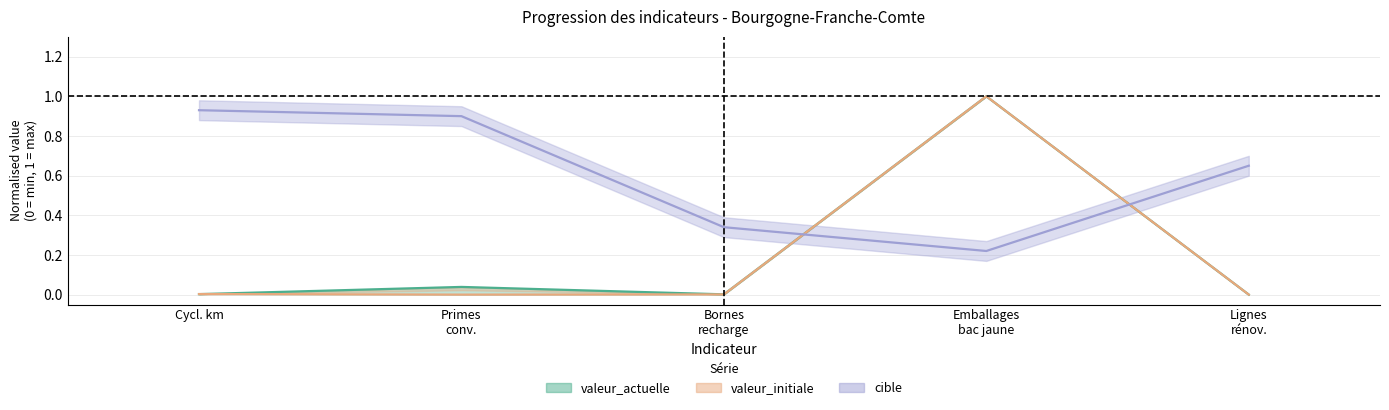

True or false: valeur_actuelle and pourcentage_cible cross at least once.

True